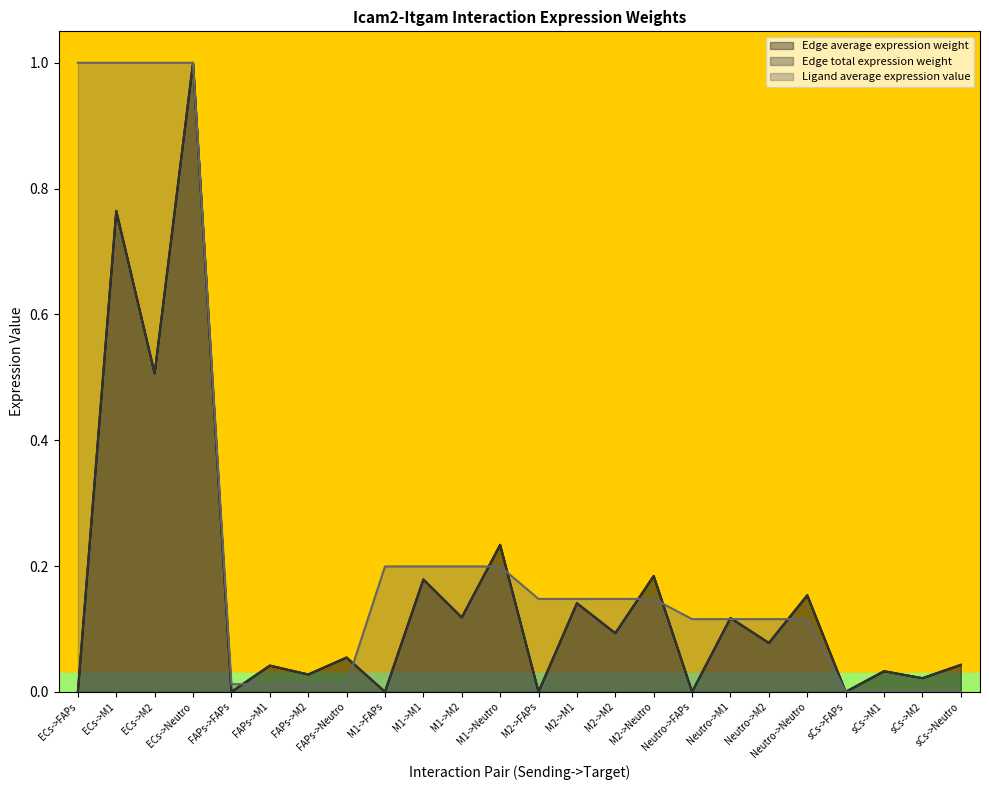

At which category does Edge average expression weight reach its first local peak?

ECs->M1